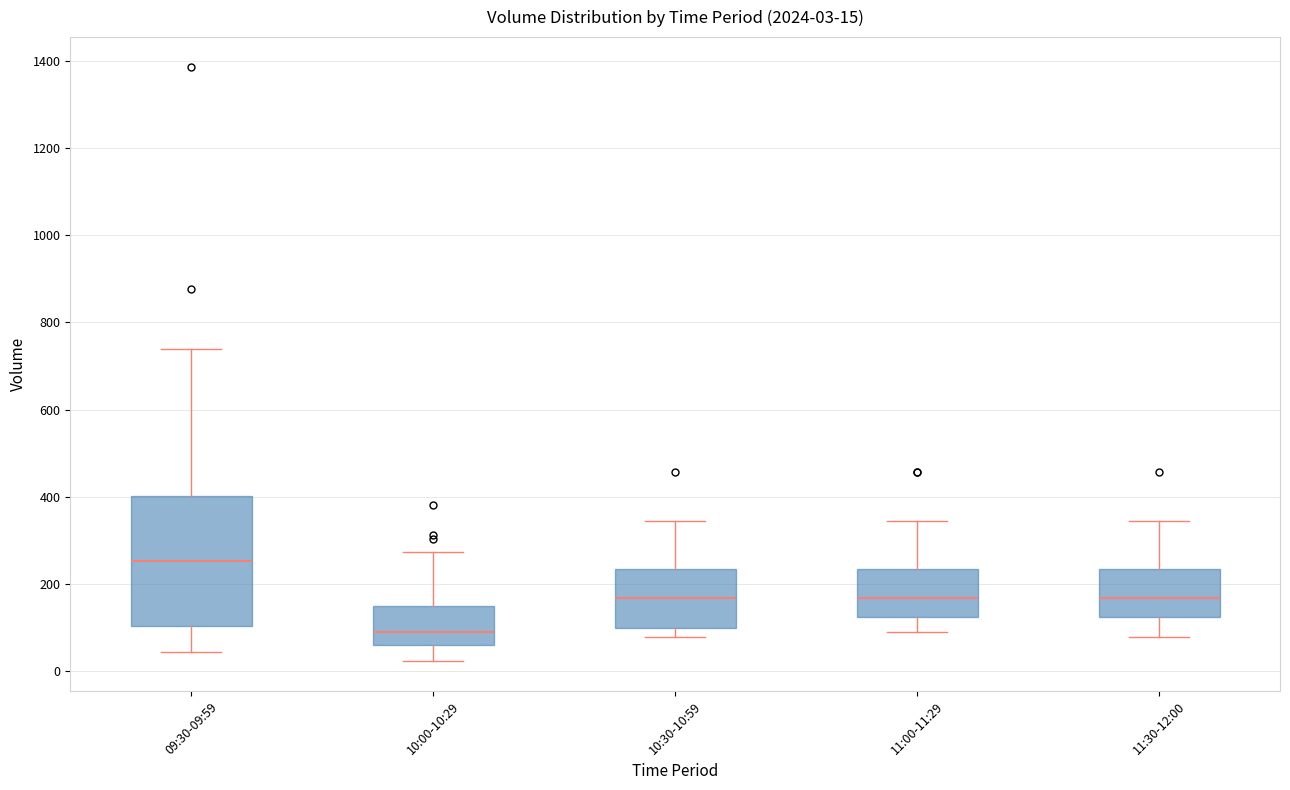

Which box is the tallest, from its lower edge to its upper edge?

09:30-09:59